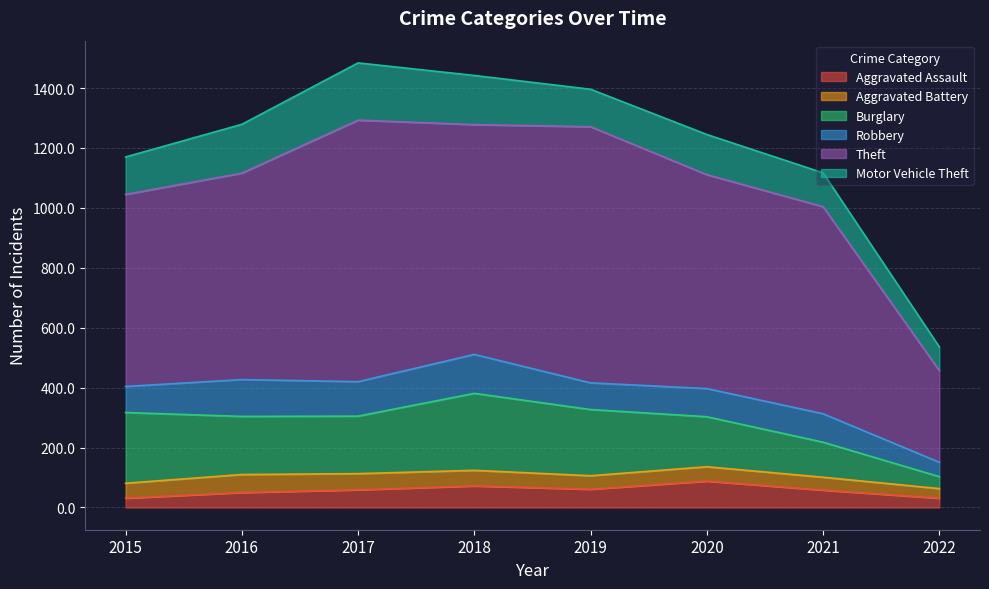

Does the chart have visible grid lines?

Yes